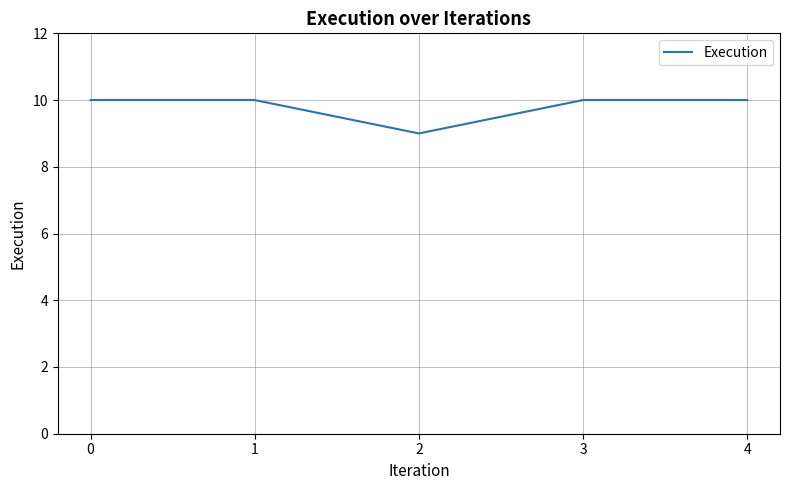

What is the difference between the maximum and minimum values?

1